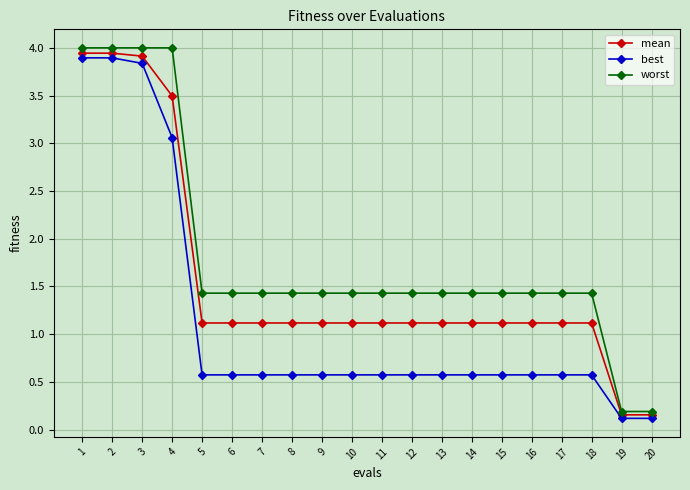

What is the difference between the maximum and minimum values in the worst series?

3.8